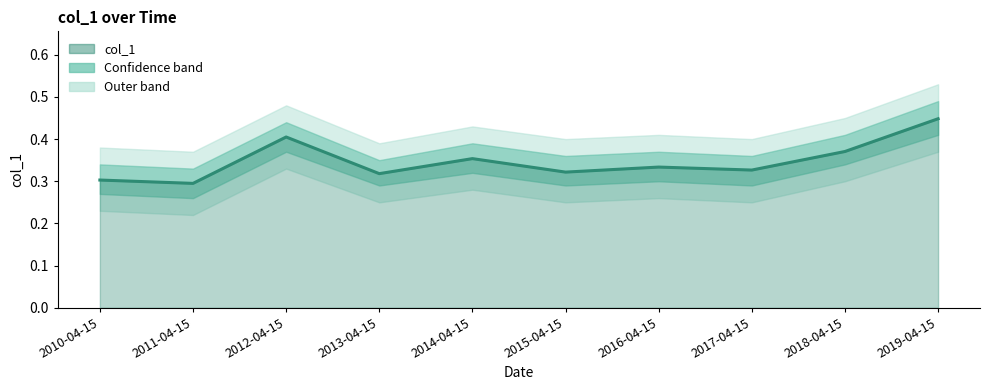

Does the chart have visible grid lines?

No